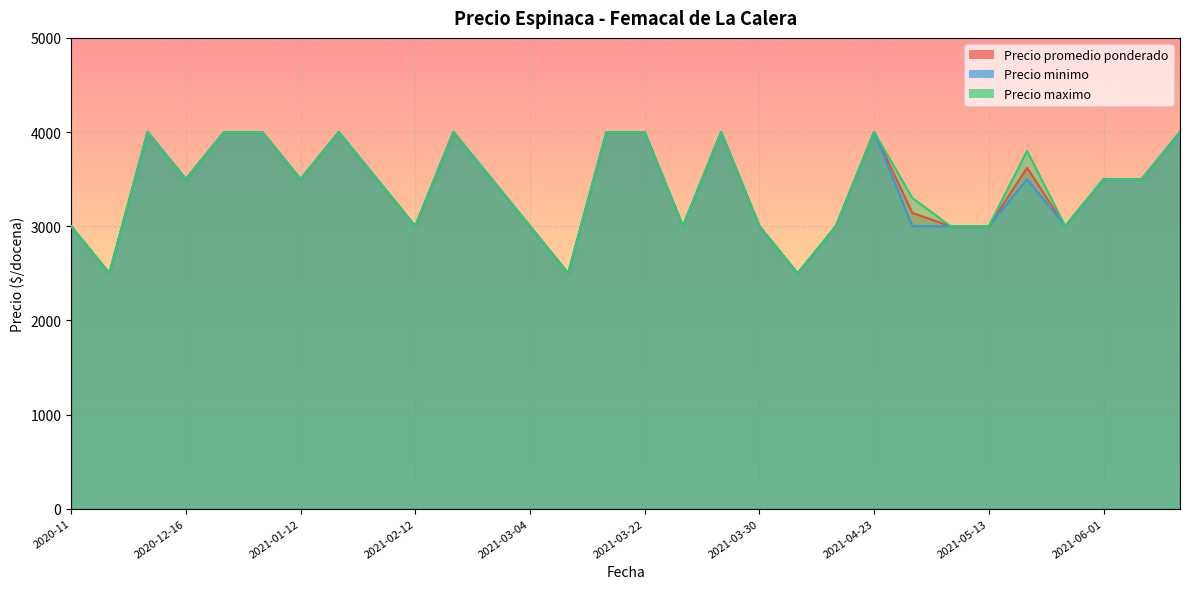

How many categories are shown in the chart?

30